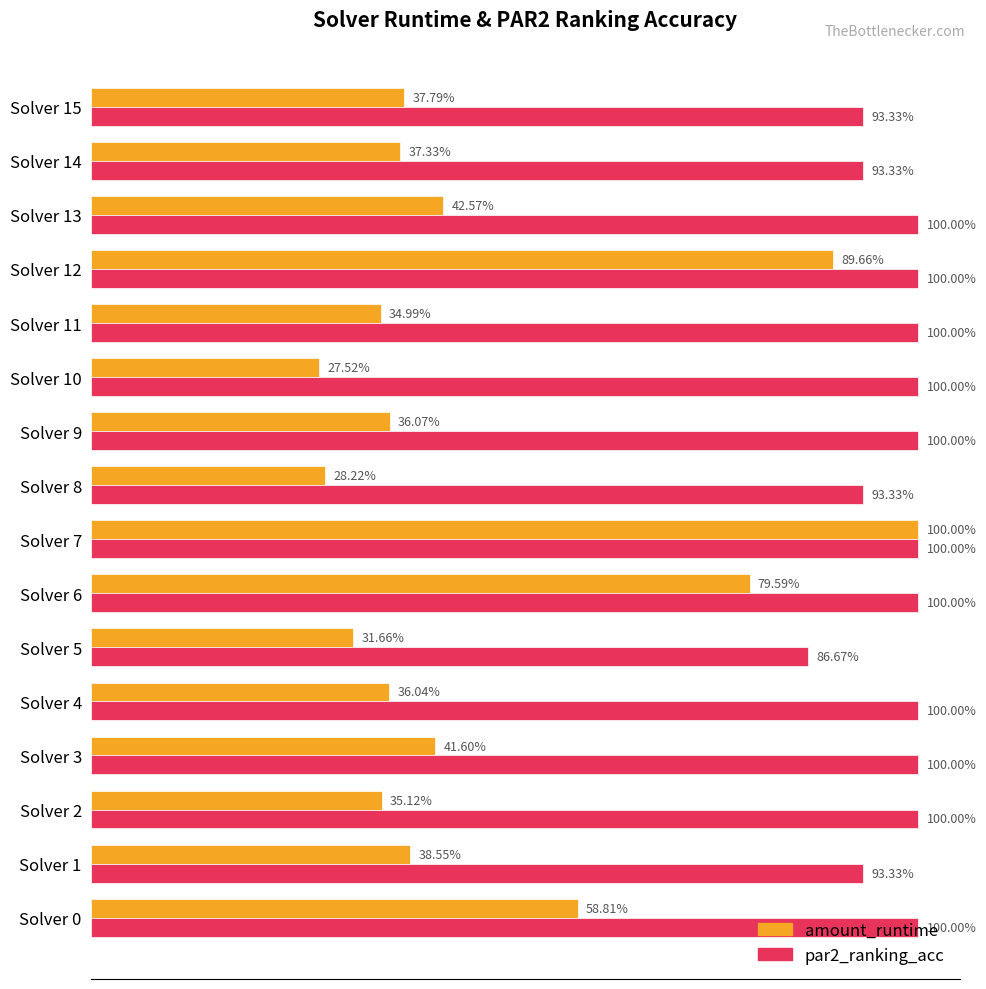

List the series in order of their overall mean, highest first.

par2_ranking_acc, amount_runtime